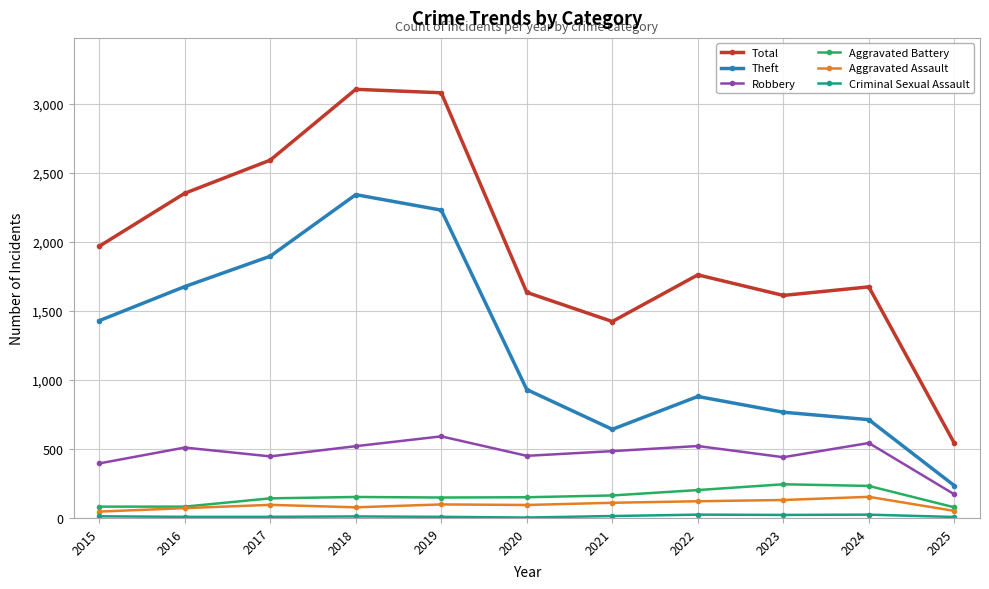

How many interior local valleys does the Theft series have?

1